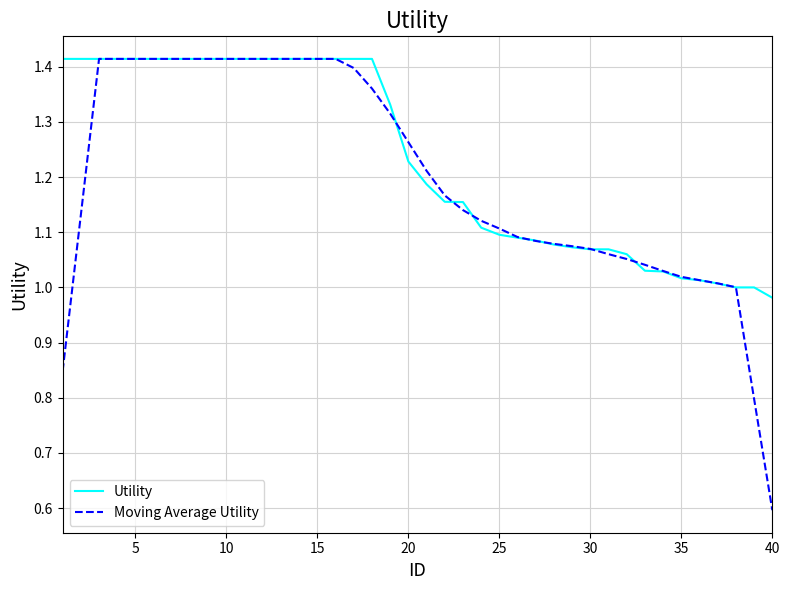

True or false: Moving Average Utility and Utility intersect in this chart.

True